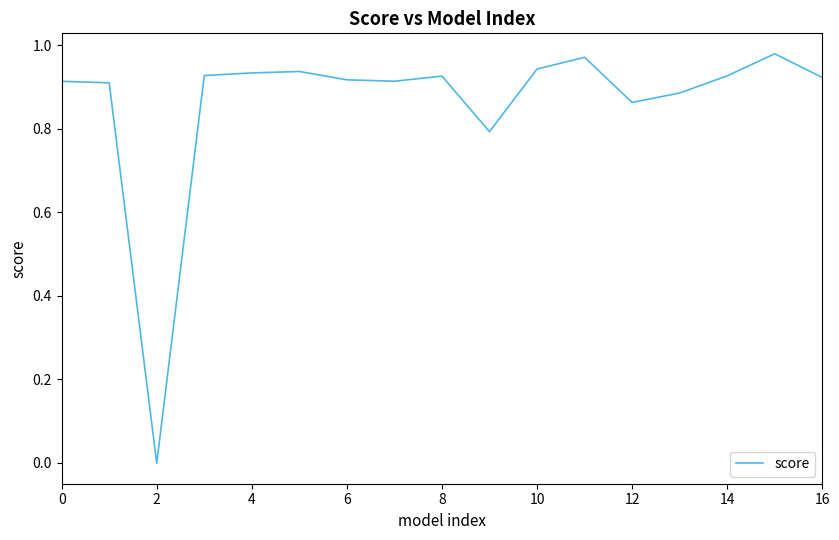

How many values are below 0?

1